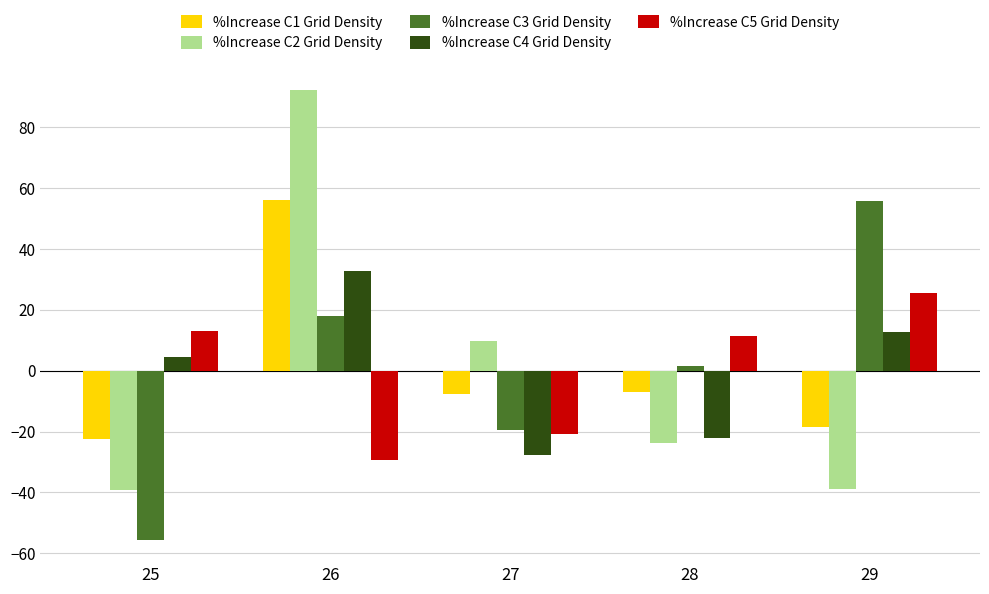

How many data points in %Increase C3 Grid Density are less than 1?

2